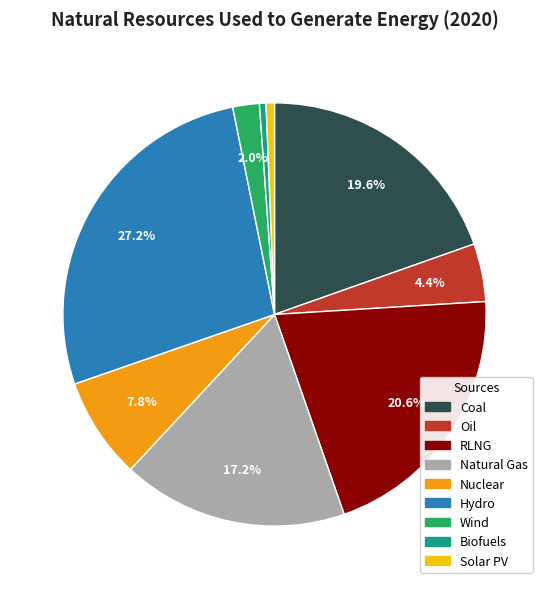

Which slice is the largest?

Hydro